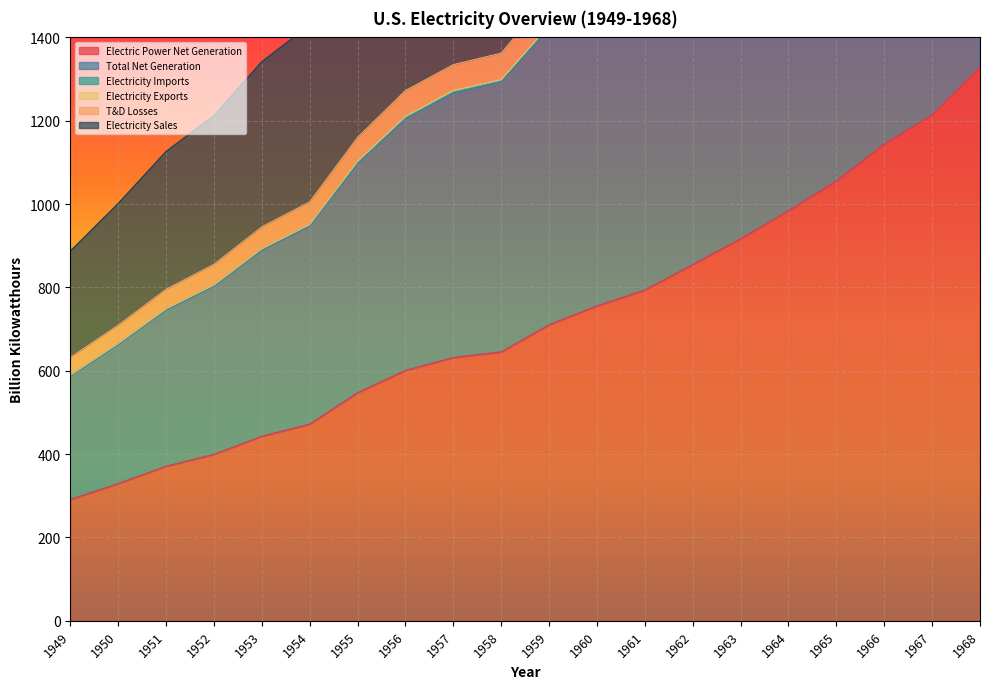

What is the sum of all Electric Power Net Generation values?

14486.9